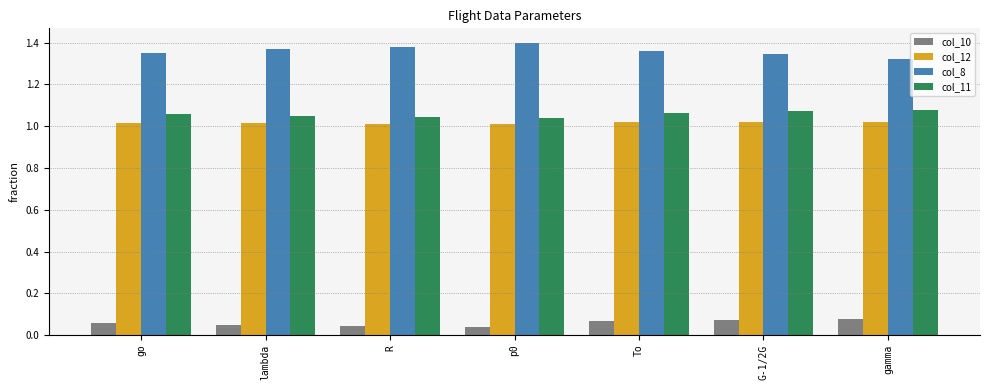

What is the label of the 7th bar from the right?

go